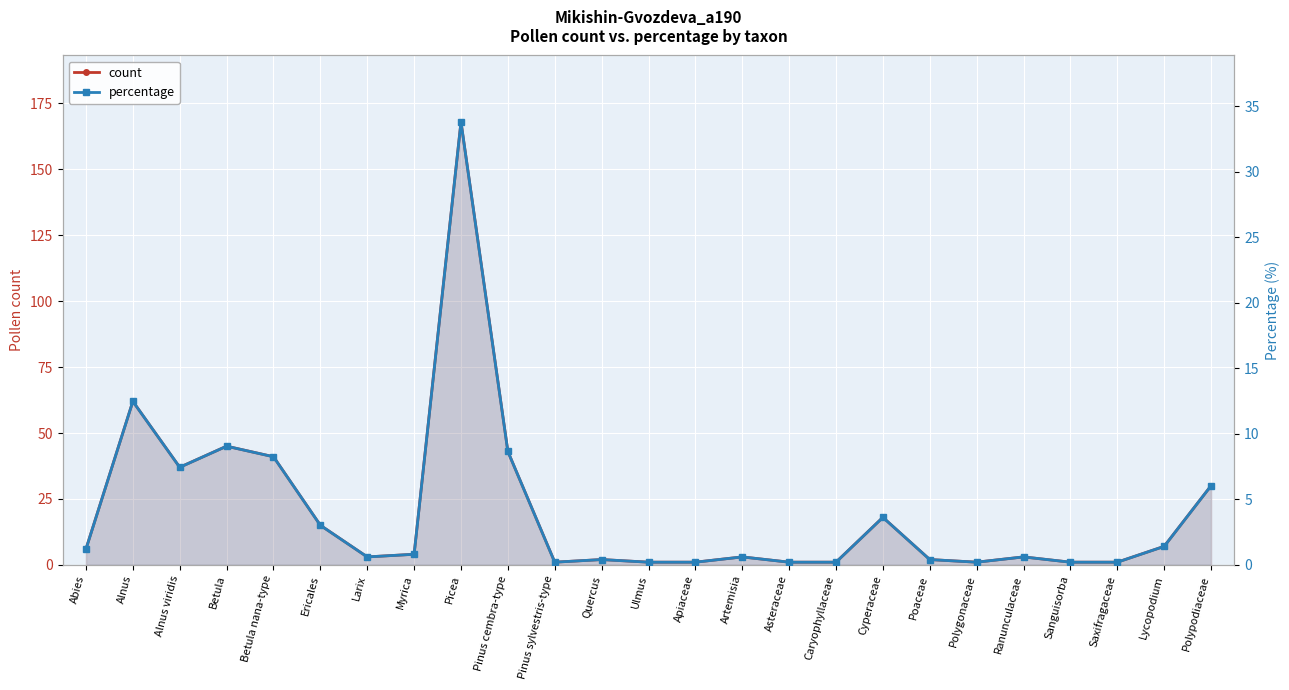

Which series changed the most between Betula and Ericales?

count